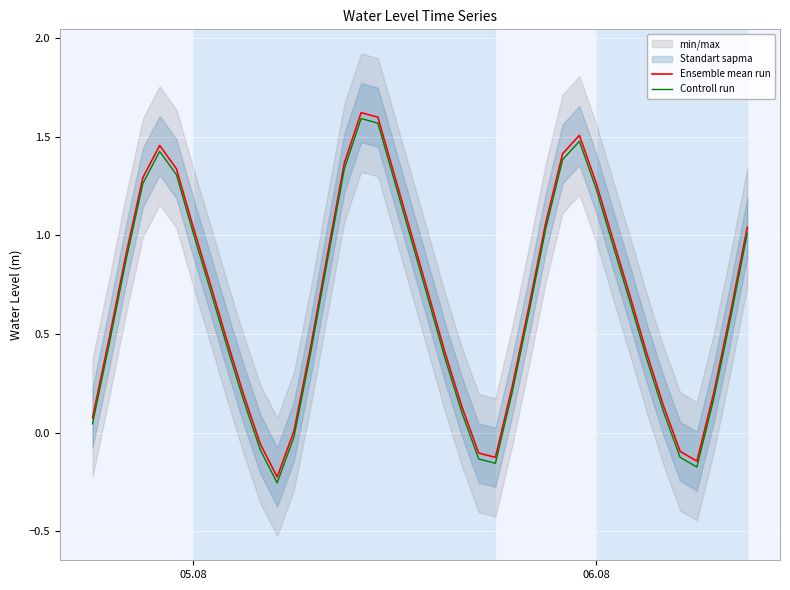

True or false: Ensemble mean run and Controll run intersect in this chart.

False